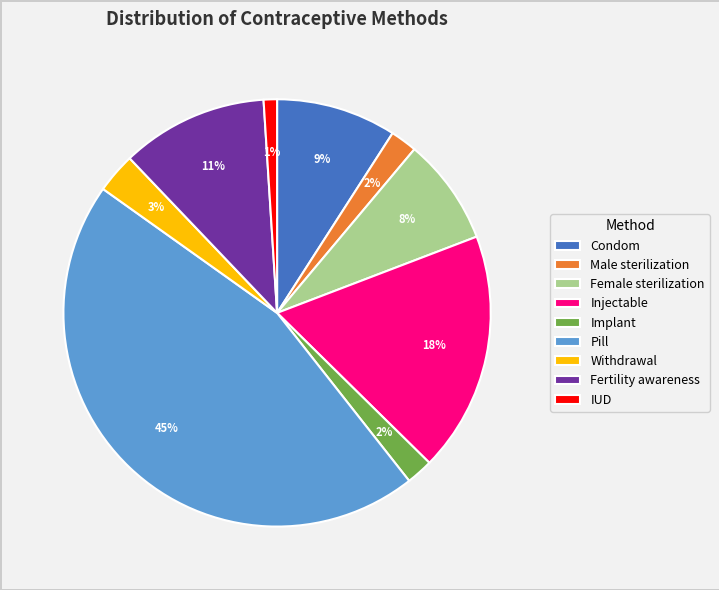

What percentage is the Withdrawal slice, to the nearest percent?

3%